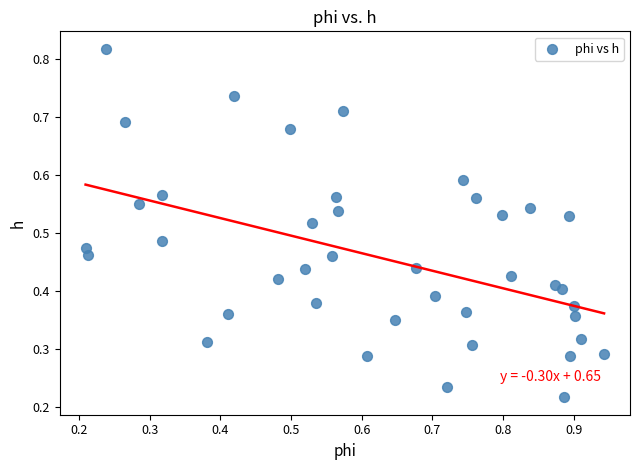

Count the number of points in this scatter plot.

40